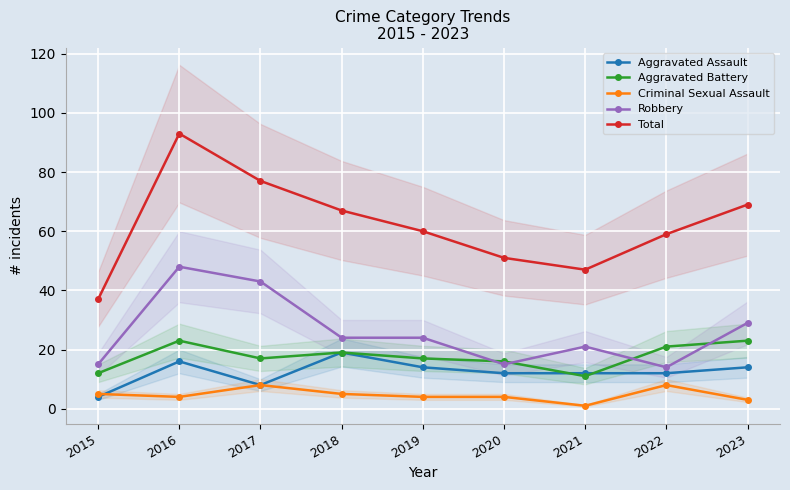

What is the spread (max minus min) of values at 2022?

51